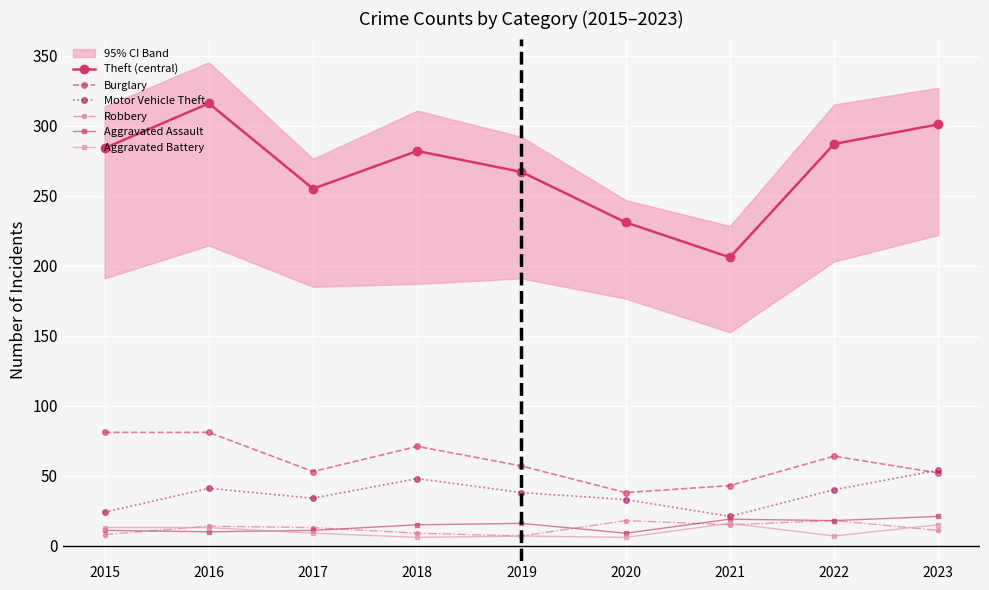

What is the lowest value of the Aggravated Battery series?

6